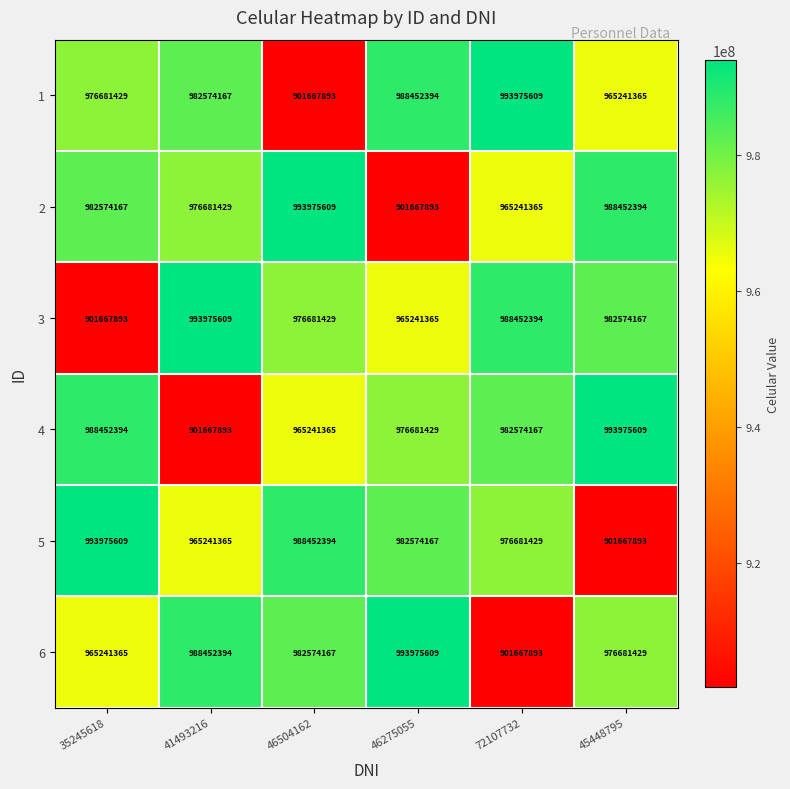

Count the number of data series in this chart.

6